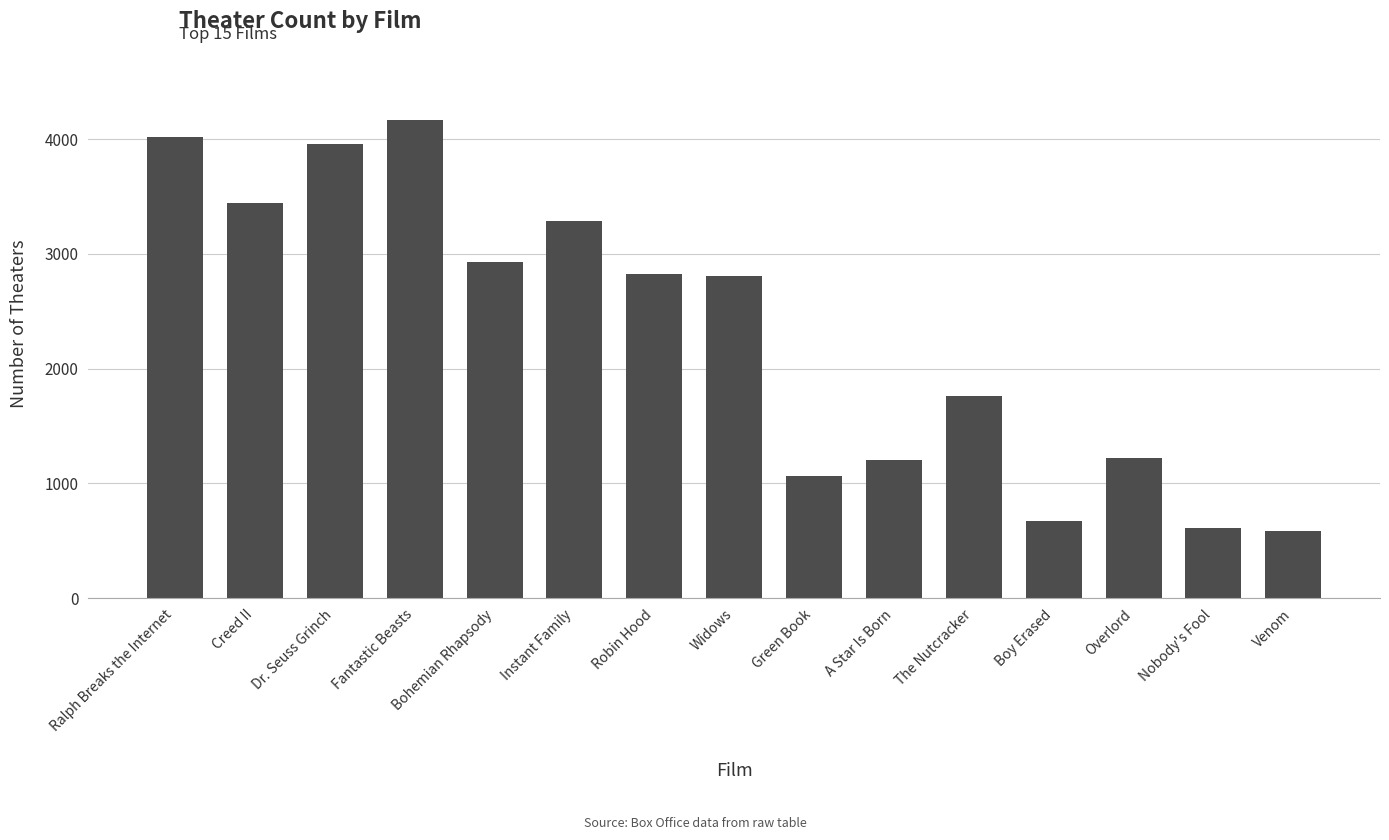

What position from the right is Dr. Seuss Grinch?

13